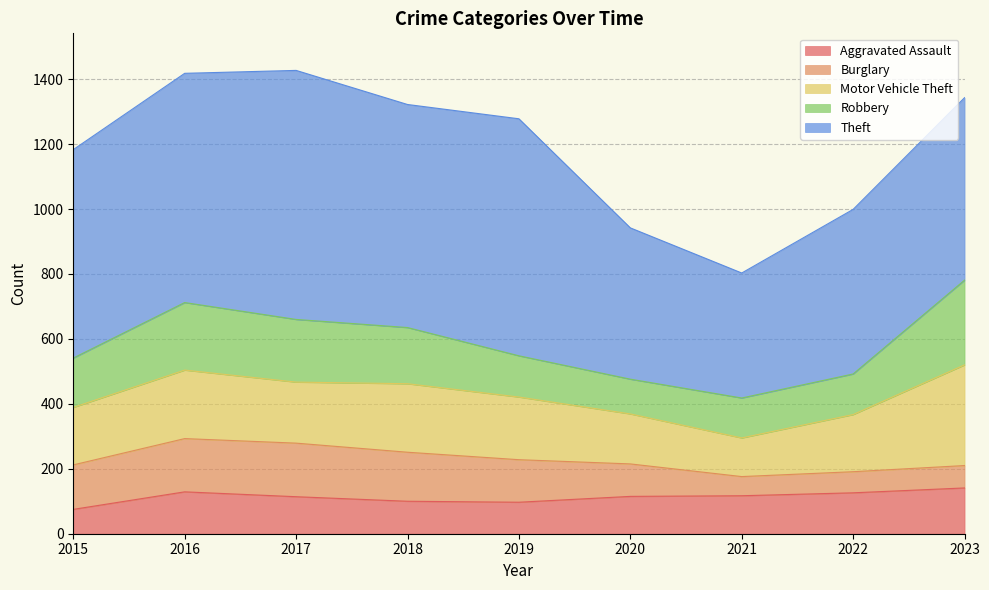

In Theft, how many points are lower than both neighbors (excluding endpoints)?

2